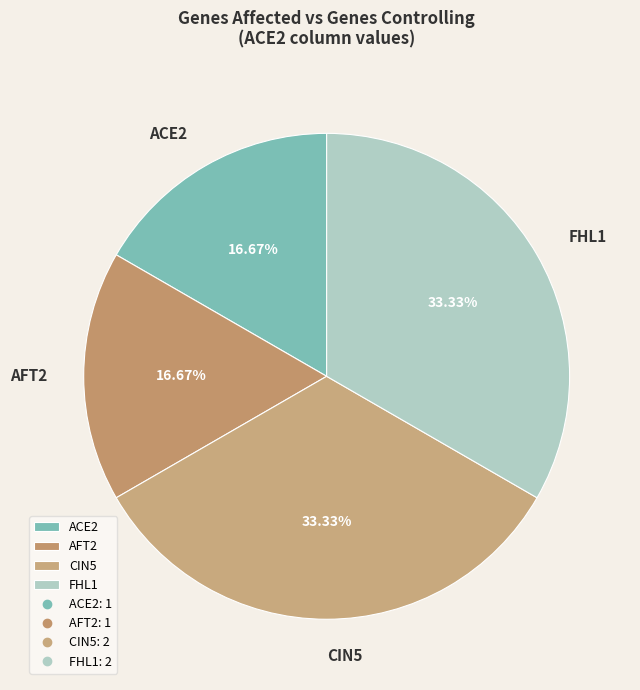

To the nearest percent, what is the average slice percentage?

25%